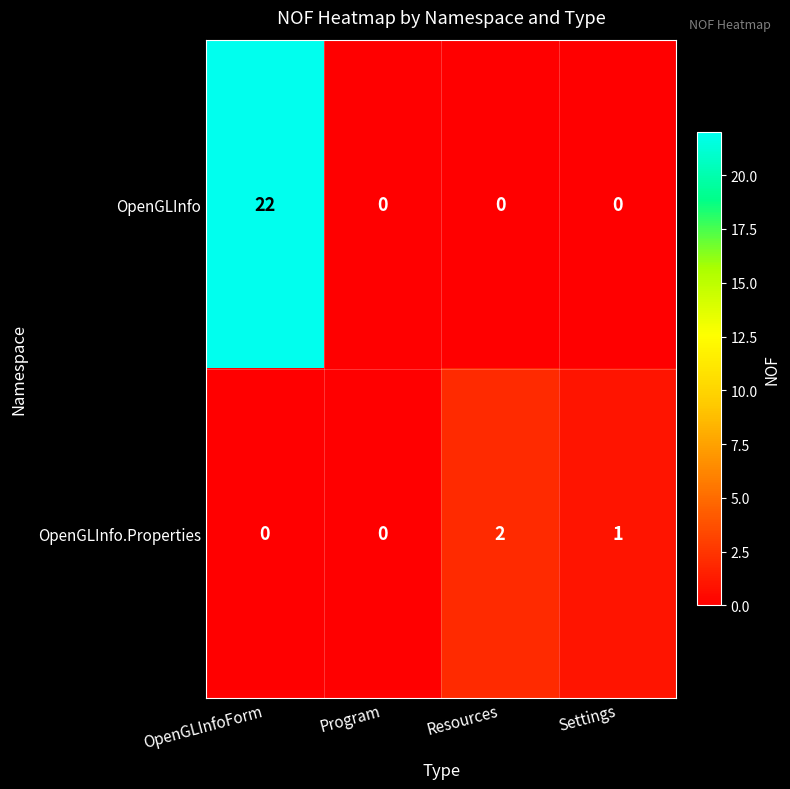

The value of OpenGLInfo at OpenGLInfoForm is 38. True or false?

False